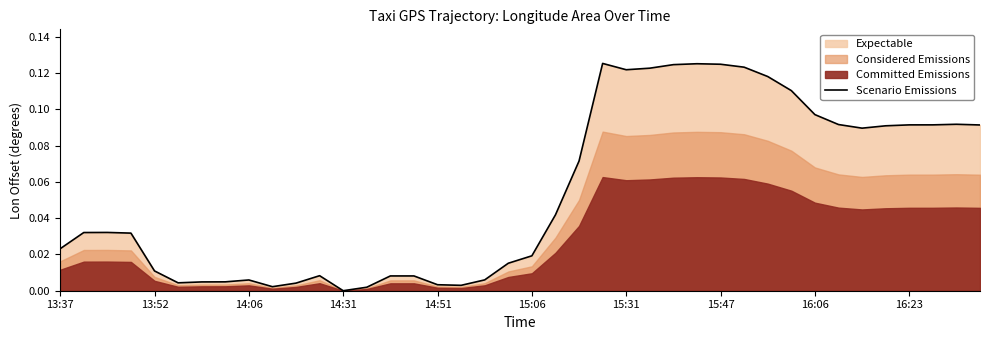

How many categories are shown in the chart?

40